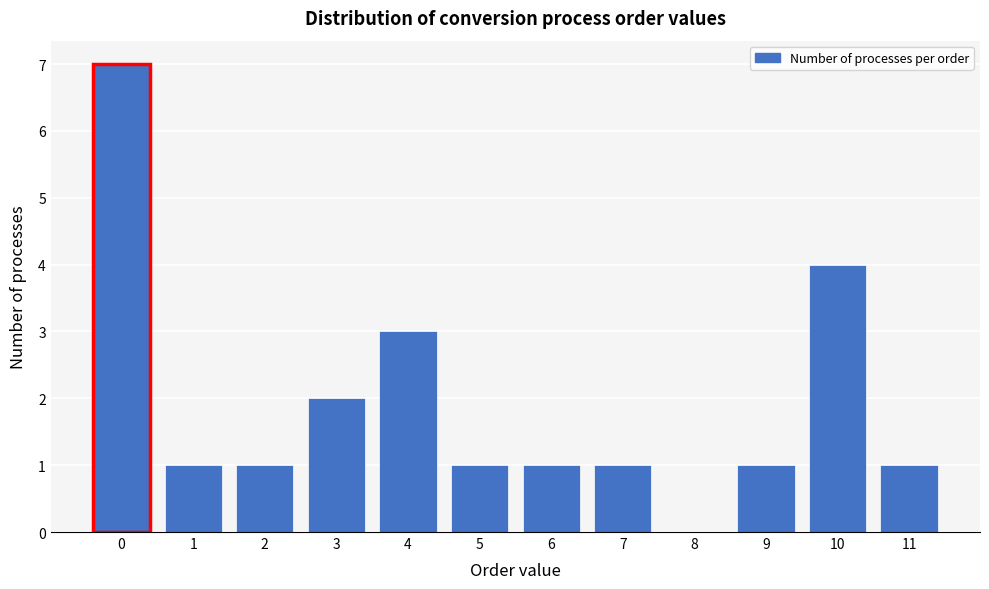

Reading right to left, extract all data points from this chart.

11=1	10=4	9=1	8=0	7=1	6=1	5=1	4=3	3=2	2=1	1=1	0=7